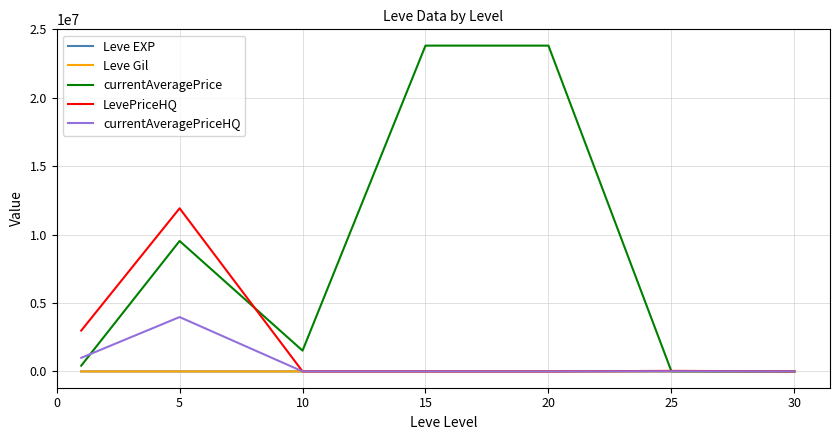

What is the highest value of the Leve EXP series?

468.5